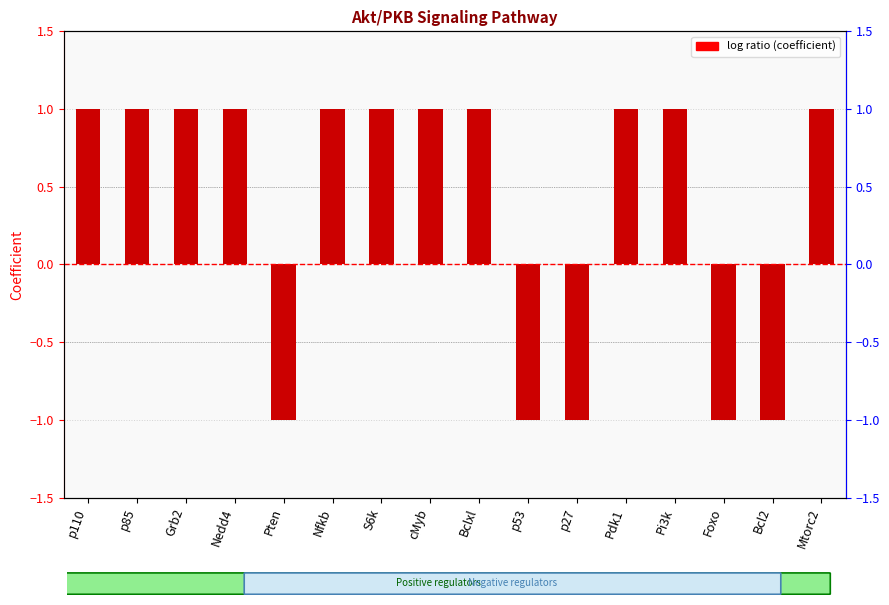

List the labels in order of value, largest first.

p110, p85, Grb2, Nedd4, Nfkb, S6k, cMyb, Bclxl, Pdk1, Pi3k, Mtorc2, Pten, p53, p27, Foxo, Bcl2